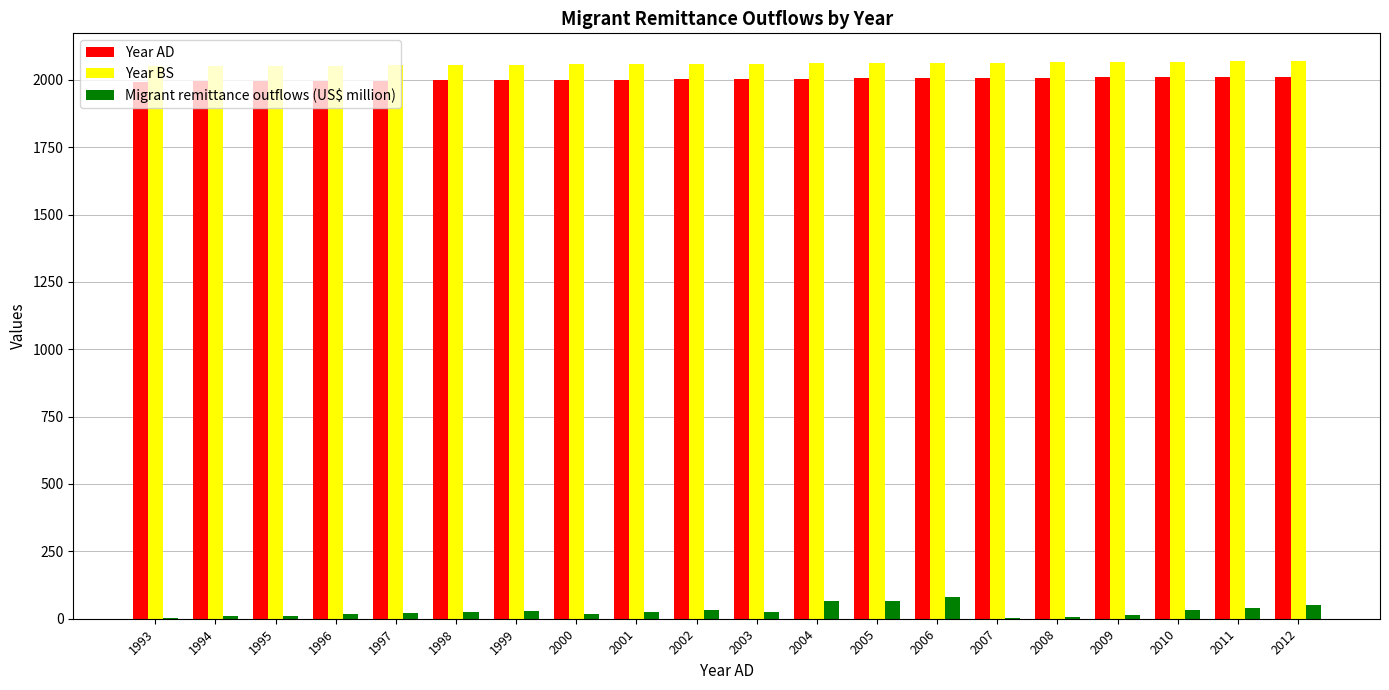

Is it true that Year BS equals 2068 at 2011?

True